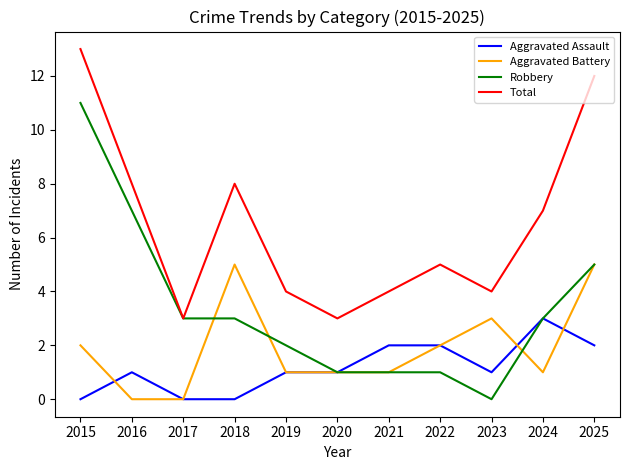

Is it true that Aggravated Assault equals 2 at 2020?

False